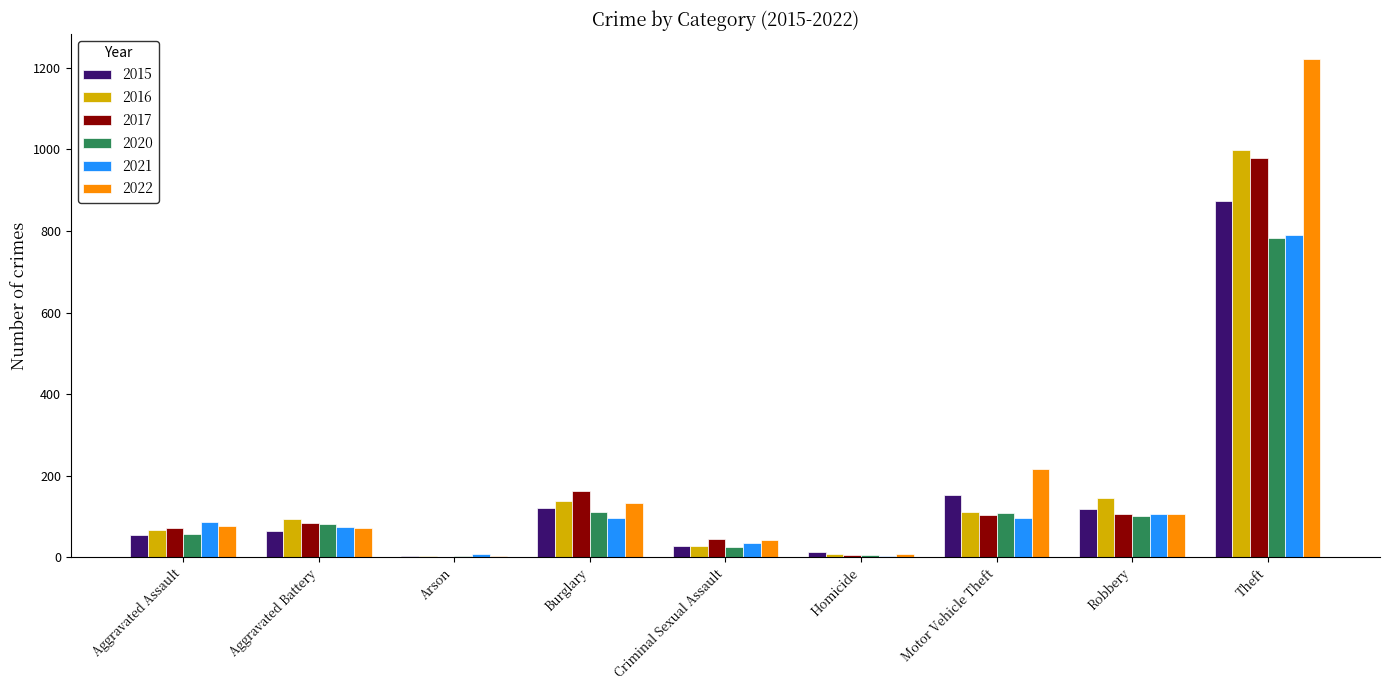

At which category is the sum across all series the highest?

Theft